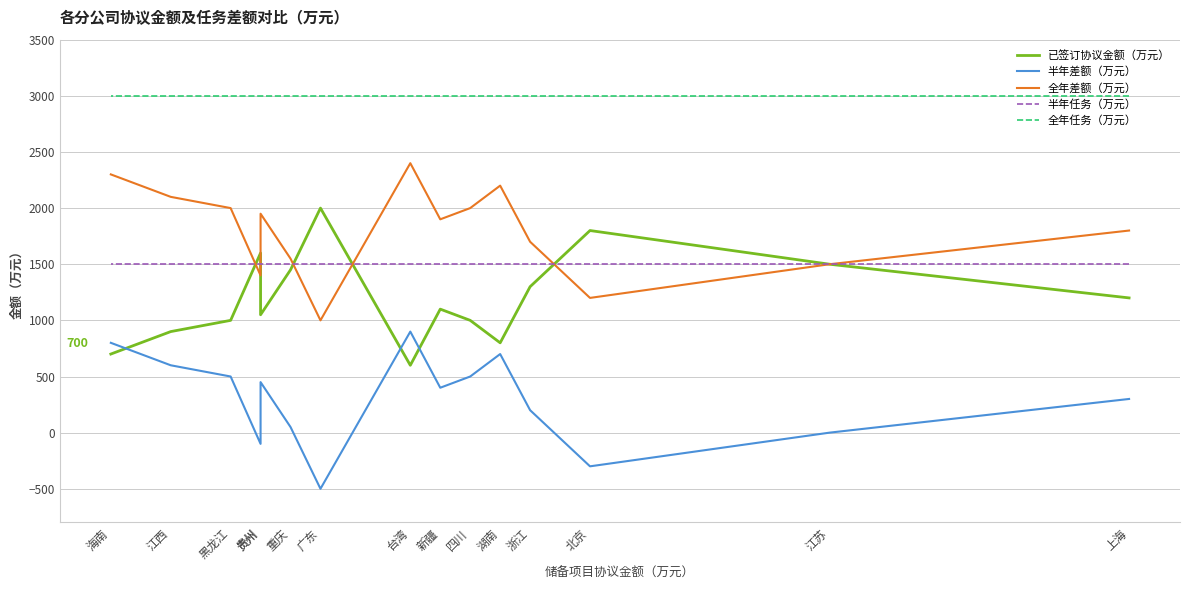

At which label is 半年差额（万元） closest to 200?

浙江